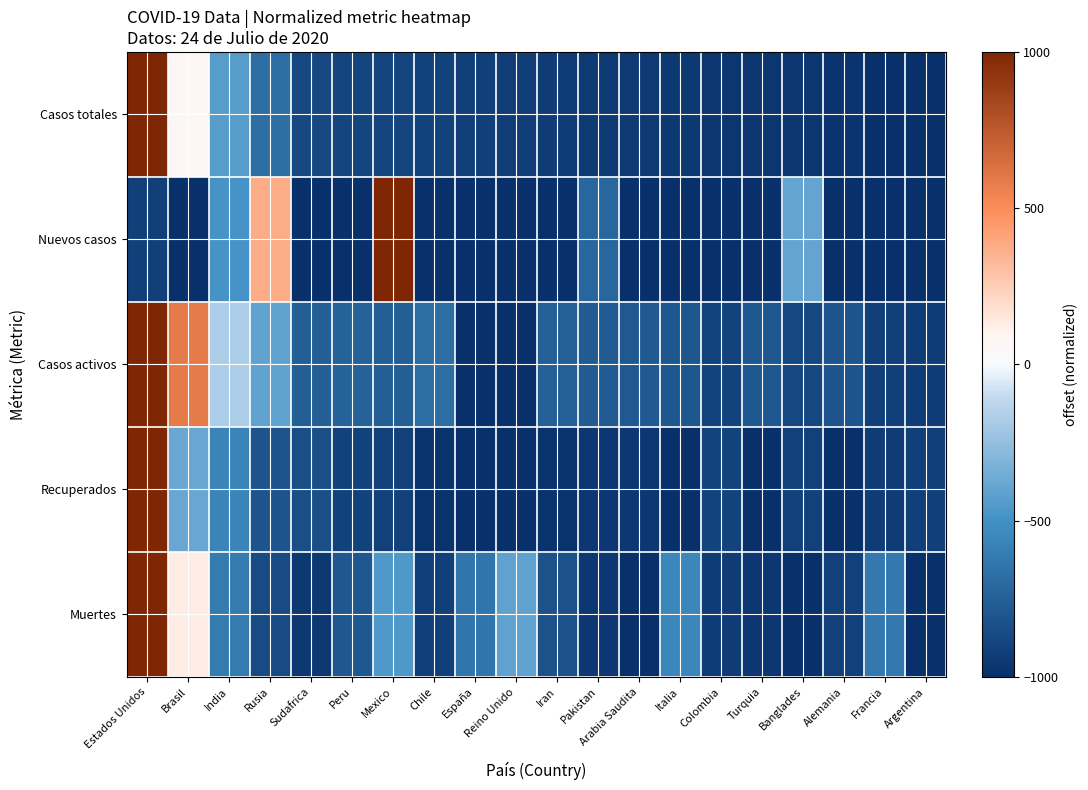

Which series has the largest total across all categories?

Casos activos